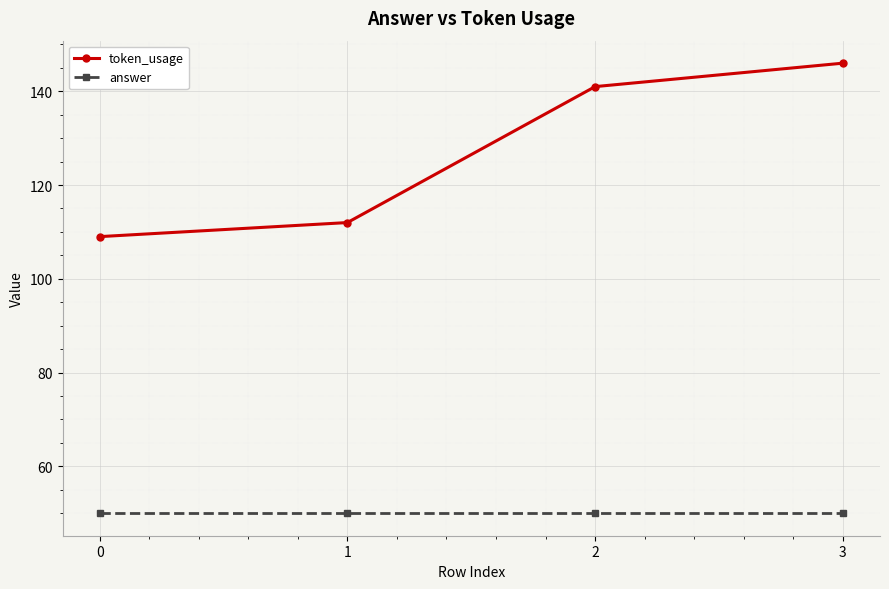

The value of answer at 2 is 50. True or false?

True